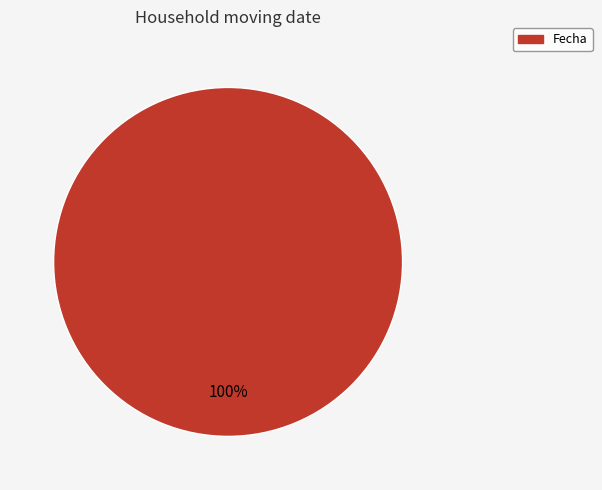

Is there any slice that represents more than half of the pie?

Yes